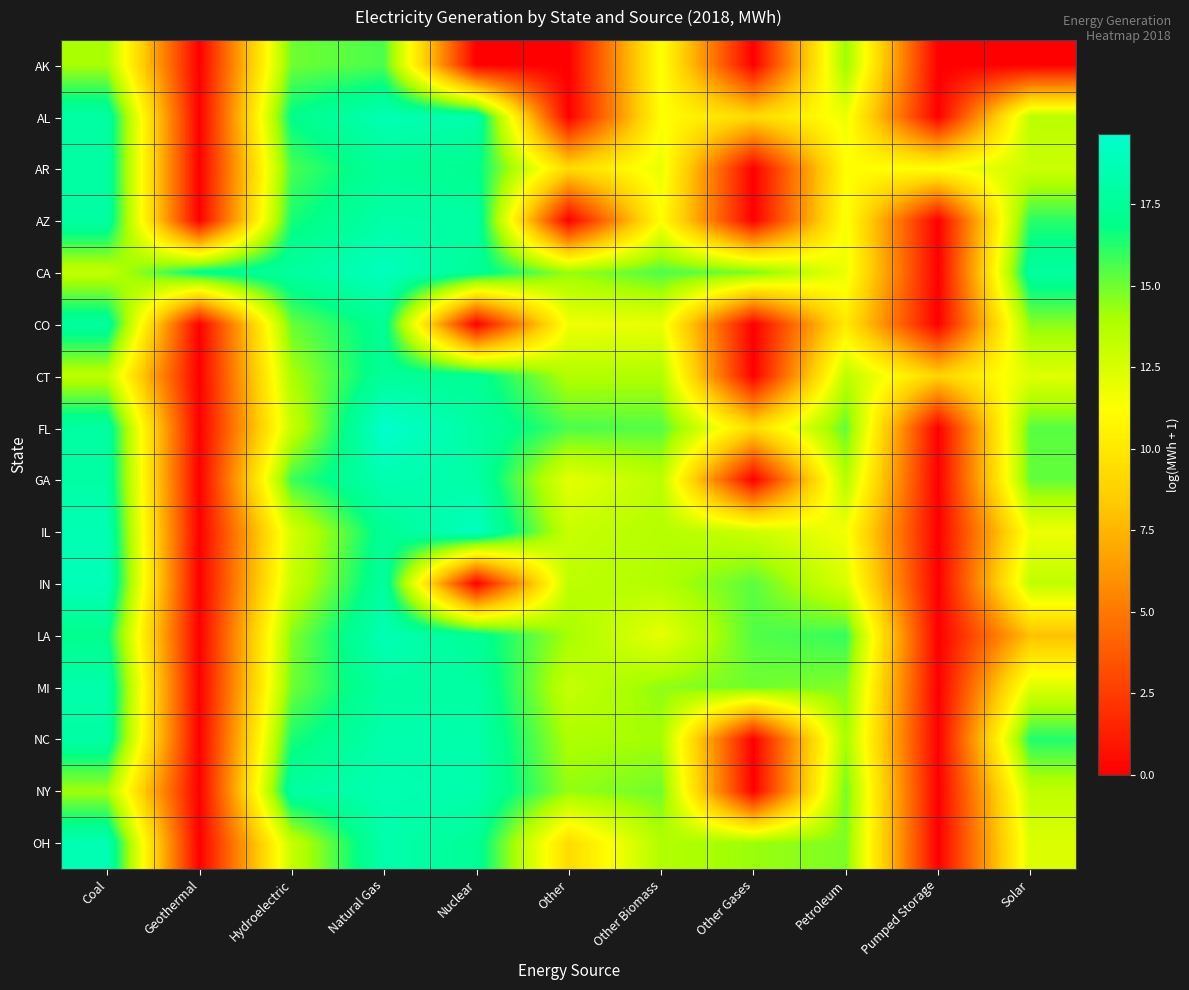

What is the greatest value displayed?

19.7